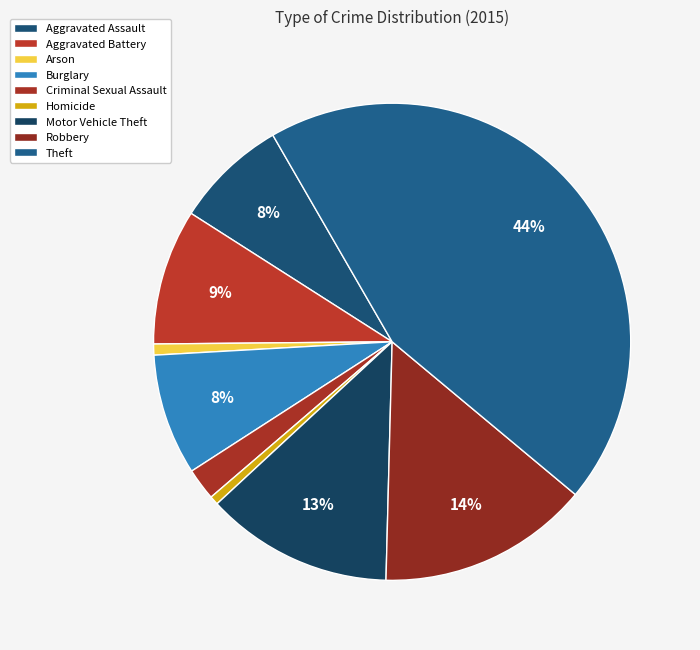

How many segments does this pie chart have?

9